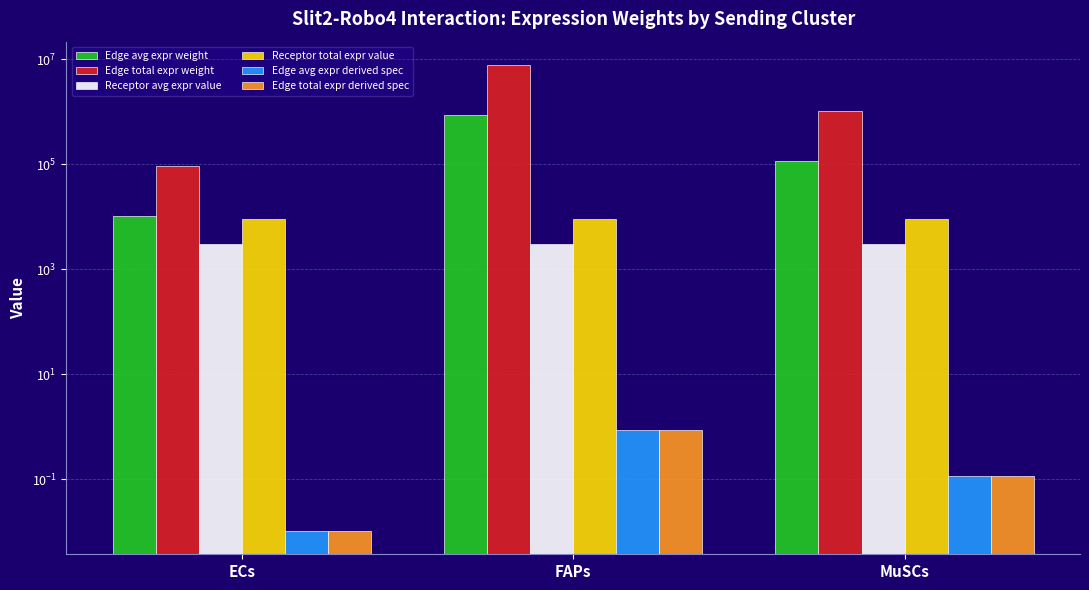

What is the average value of the Edge total expr derived spec series?

0.3